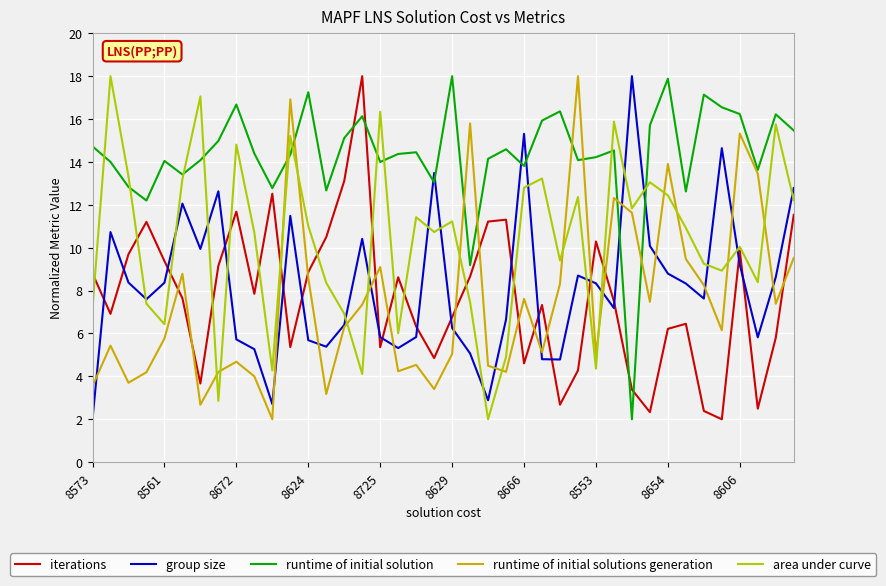

What is the lowest value of the runtime of initial solutions generation series?

2.0